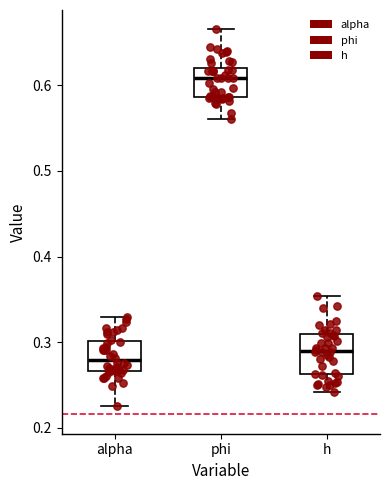

Reading left to right, read every box against the y-axis: the position of its median line, the range the box covers, and the ends of its whiskers. The values are not printed on the chart, so give them approximately, as read against the axis.

alpha: median 0.28, box 0.27 to 0.30, whiskers 0.23 to 0.33
phi: median 0.61, box 0.59 to 0.62, whiskers 0.56 to 0.67
h: median 0.29, box 0.26 to 0.31, whiskers 0.24 to 0.35